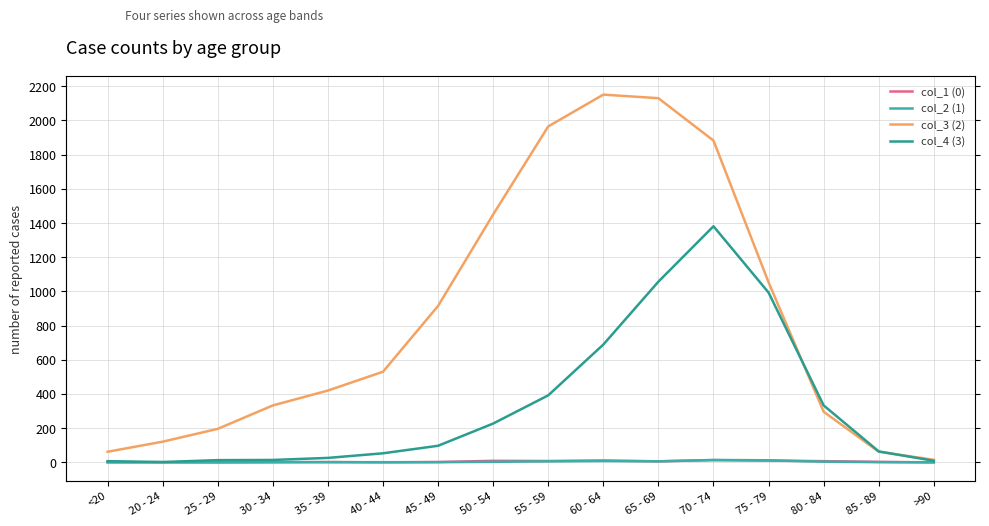

Where is the first local minimum for col_1 (0)?

40 - 44